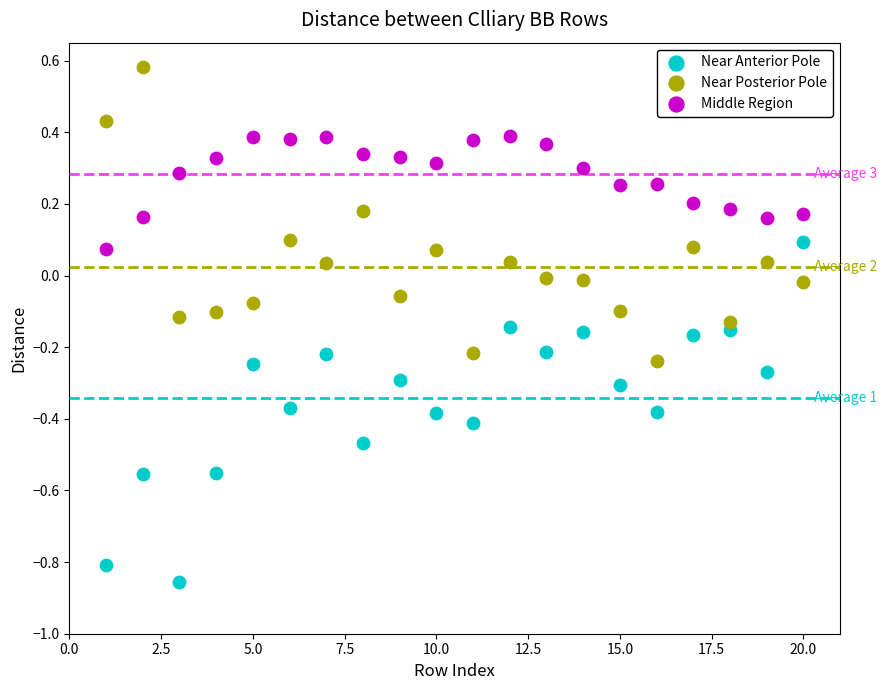

Across all data points, what is the range of X values (max minus min)?

19.0